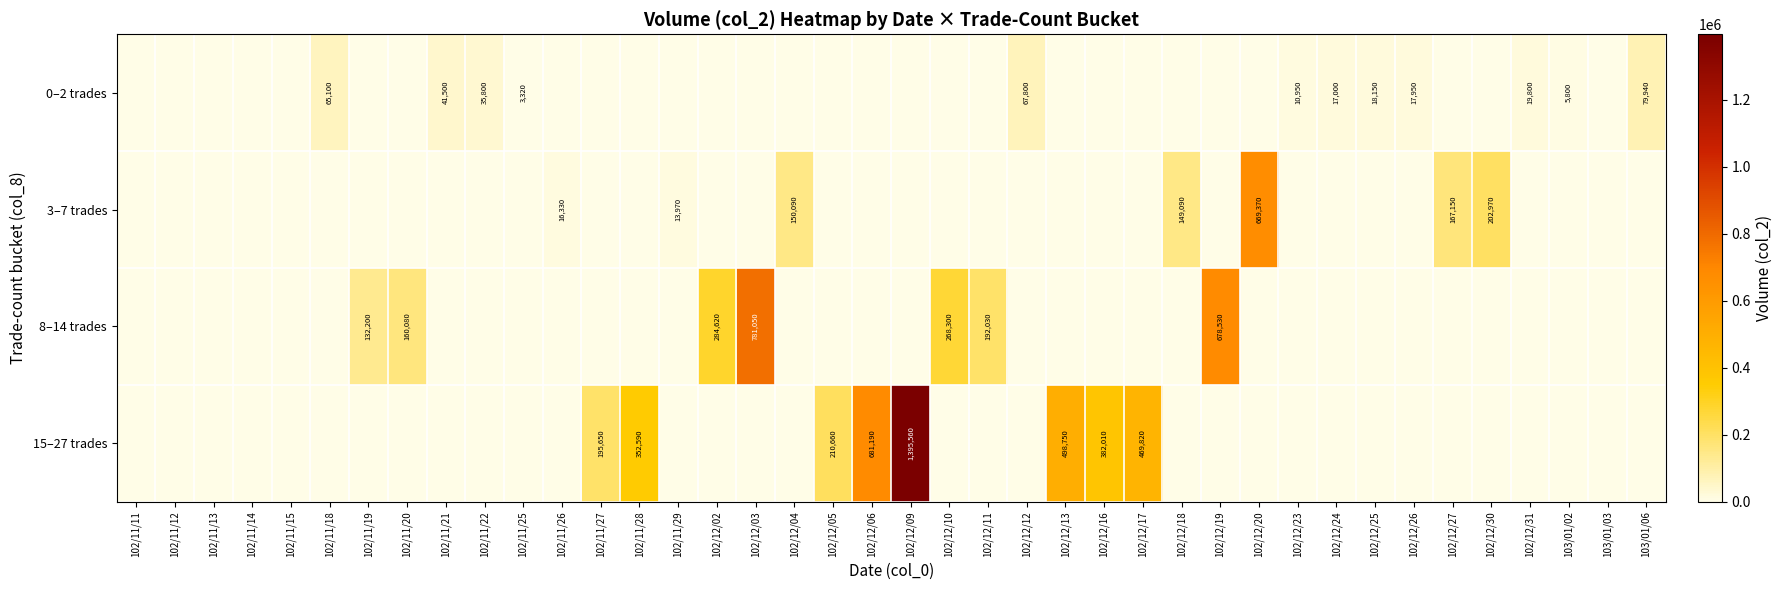

At which category is the sum across all series the highest?

102/12/09